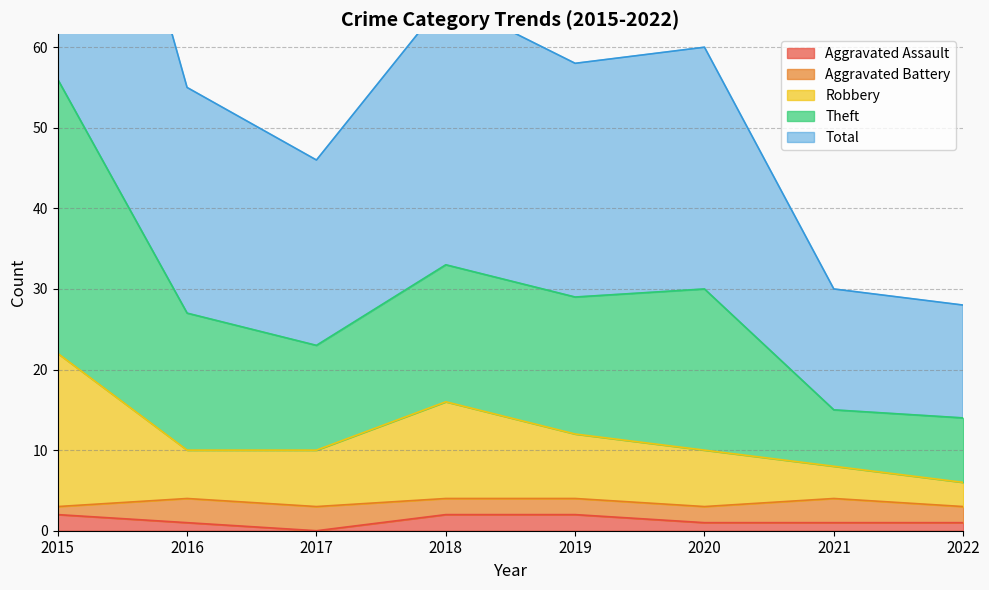

True or false: Aggravated Assault has more than 0 points higher than both neighbors.

False